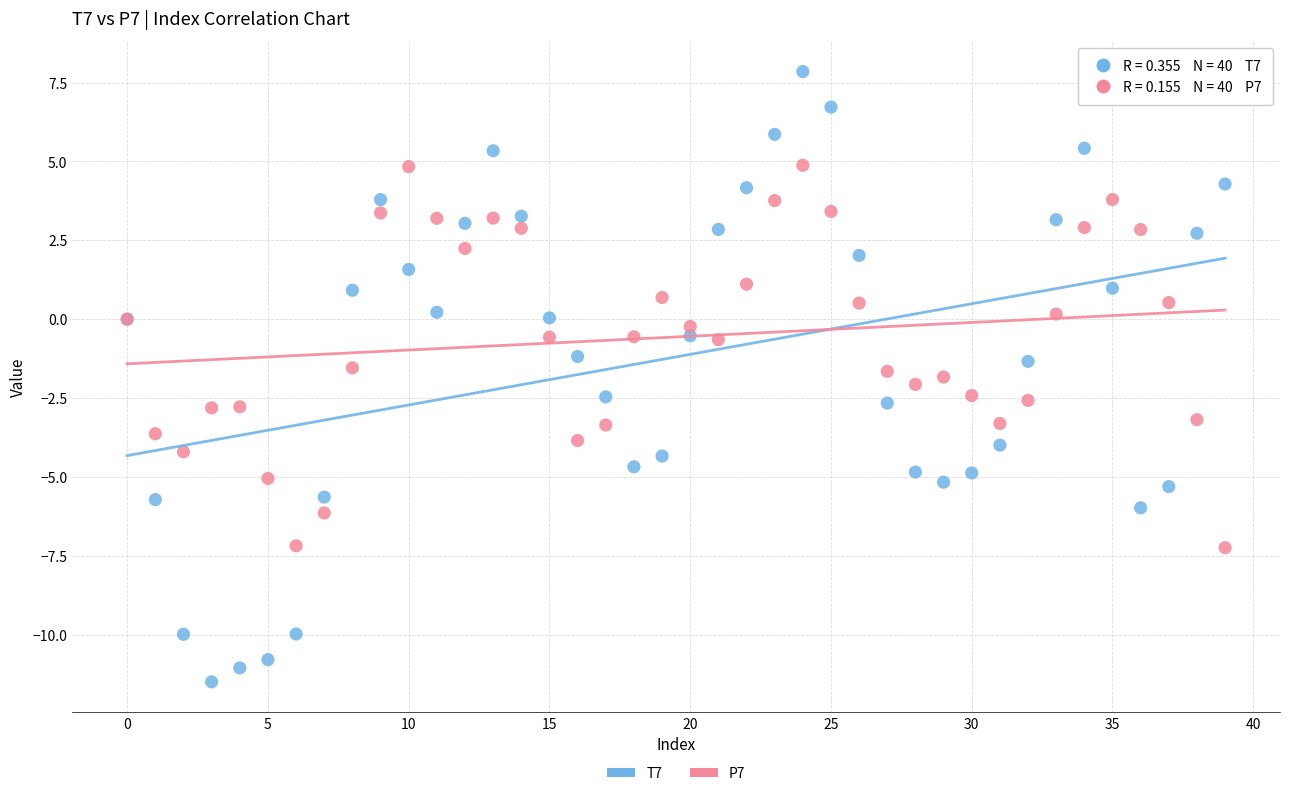

Which series reaches the maximum Y coordinate?

T7